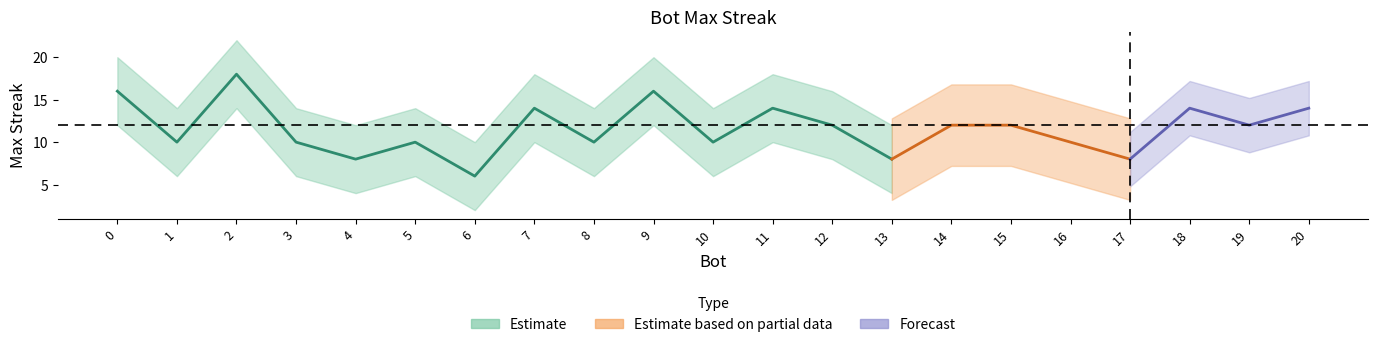

List the labels in order of value, smallest first.

6, 17, 13, 4, 16, 10, 8, 5, 3, 1, 19, 15, 14, 12, 20, 18, 11, 7, 9, 0, 2